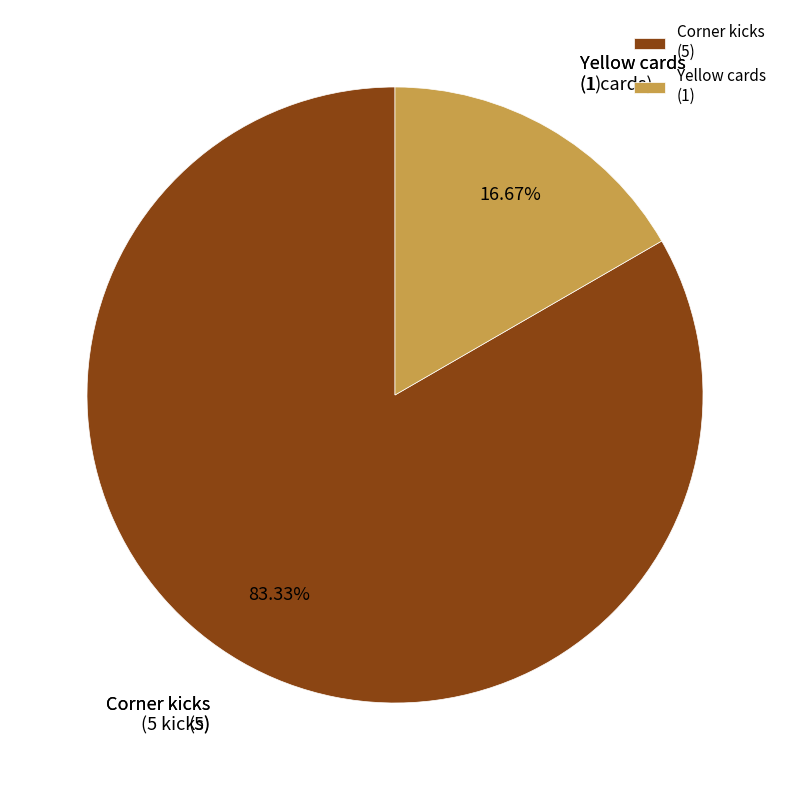

True or false: Yellow cards accounts for 17% of the total.

True